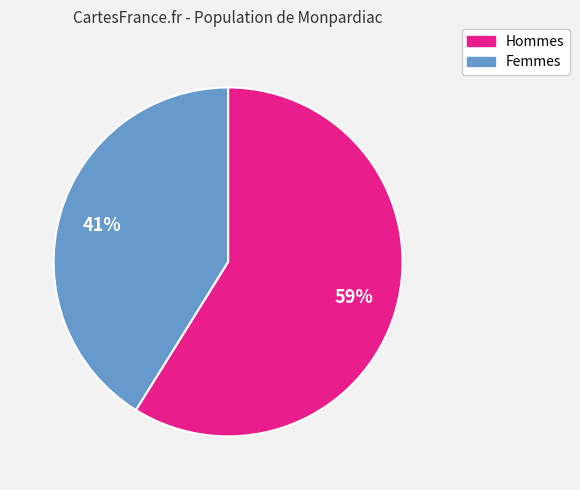

How many segments does this pie chart have?

2